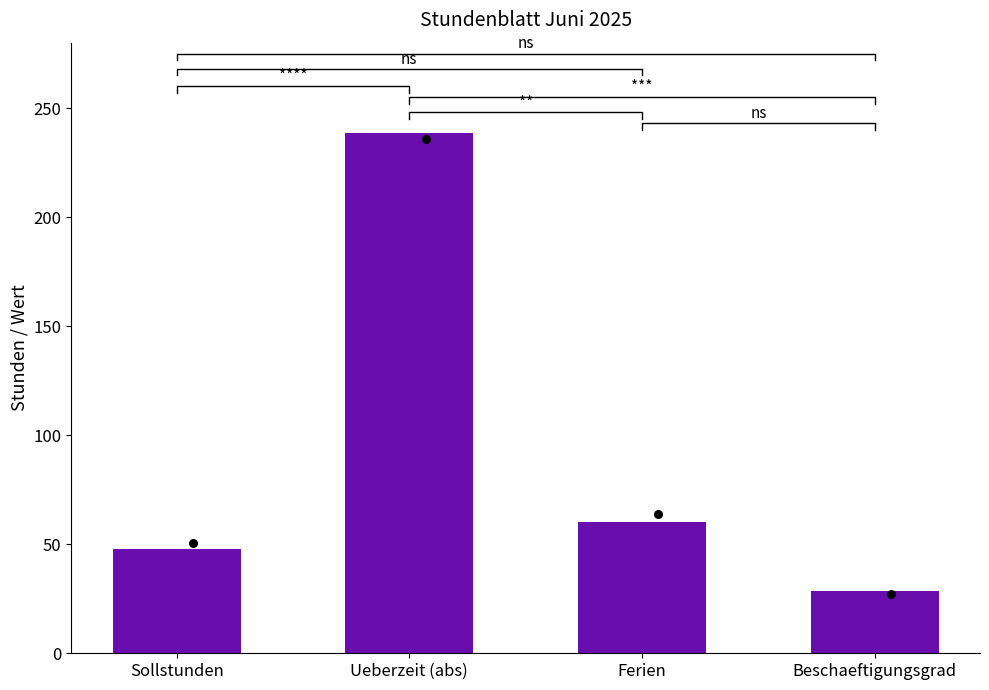

Between Ueberzeit (abs) and Beschaeftigungsgrad, which is larger?

Ueberzeit (abs)